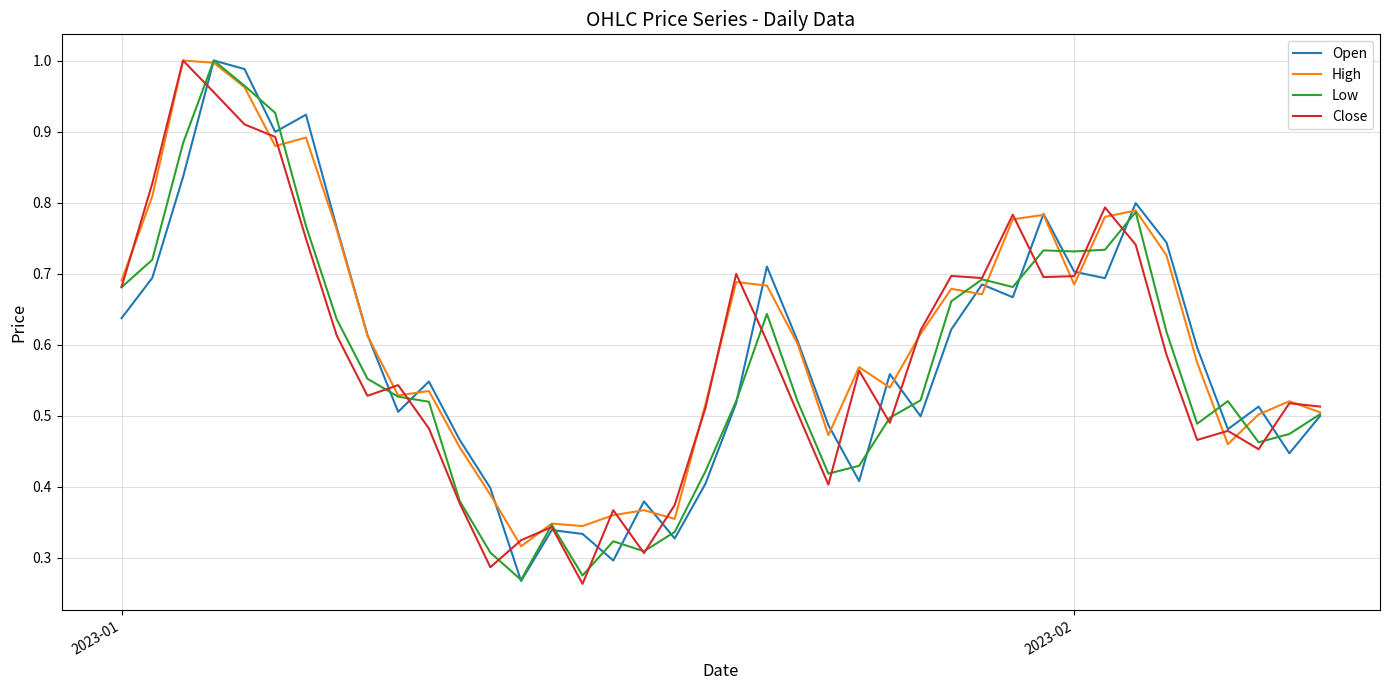

What is the sum of all Open values?

23.6